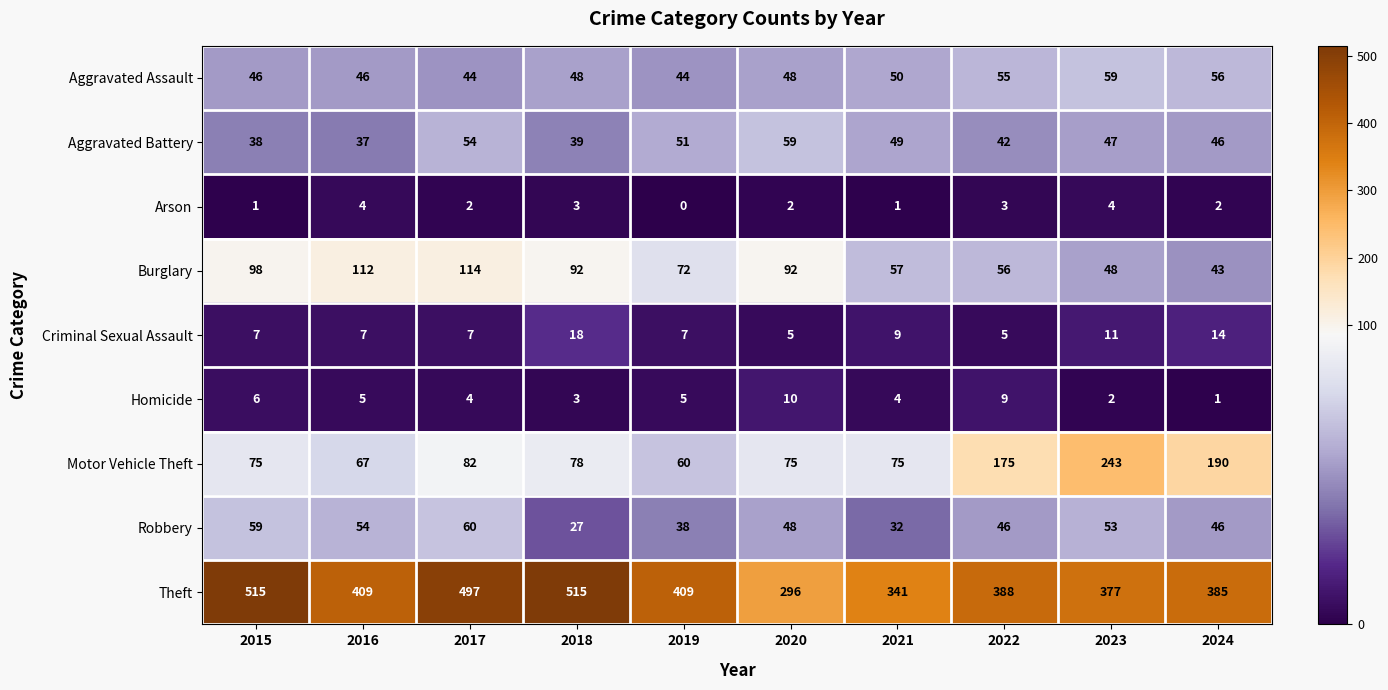

What is the approximate value of Aggravated Battery at 2021, to the nearest 10?

50